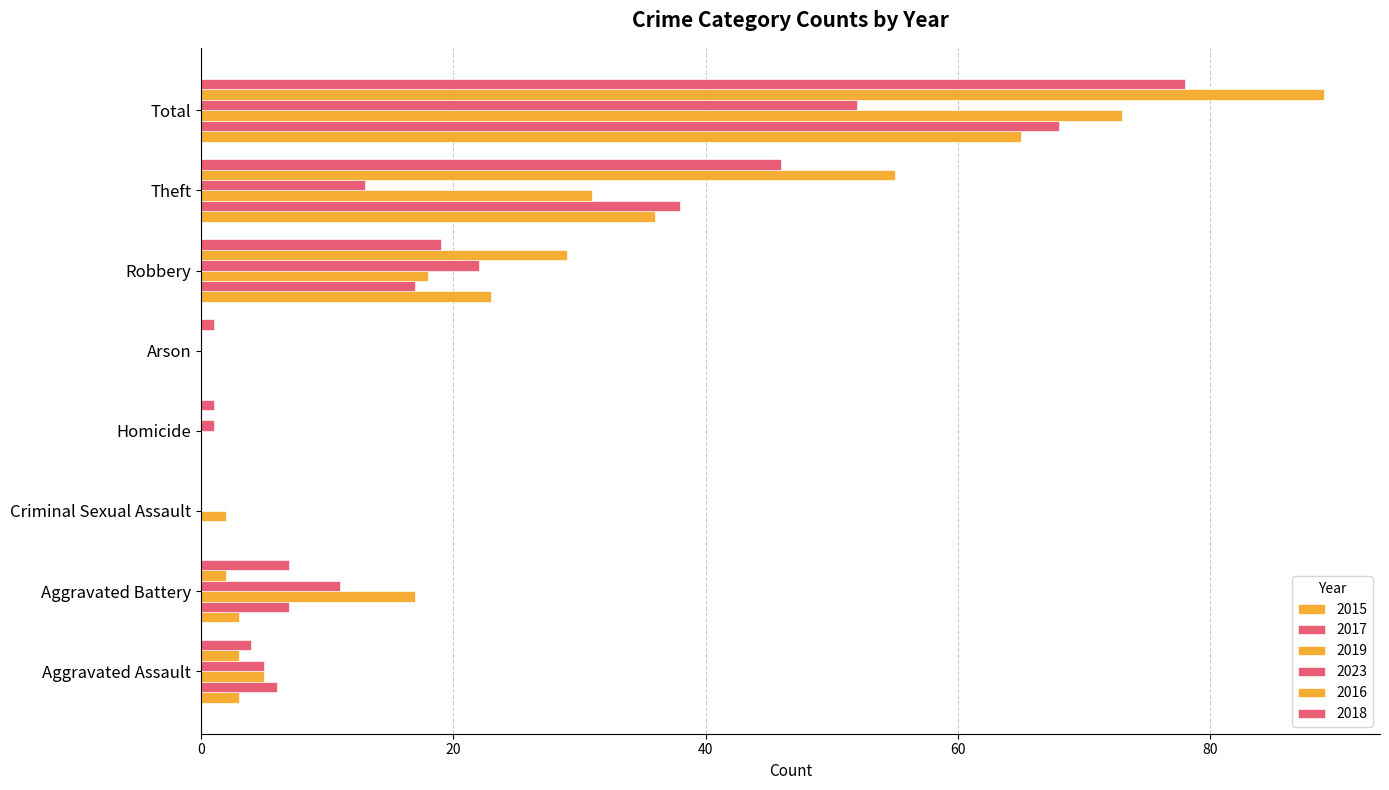

At how many categories does at least one series exceed 68?

1